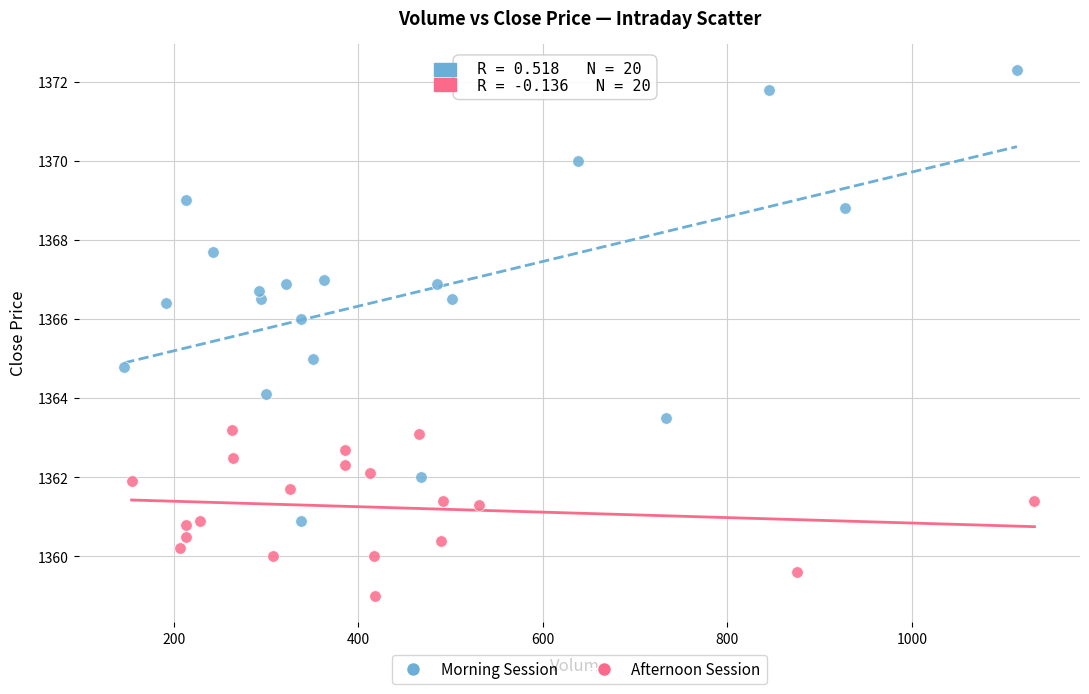

What are all the series names shown in the legend?

Morning Session, Afternoon Session